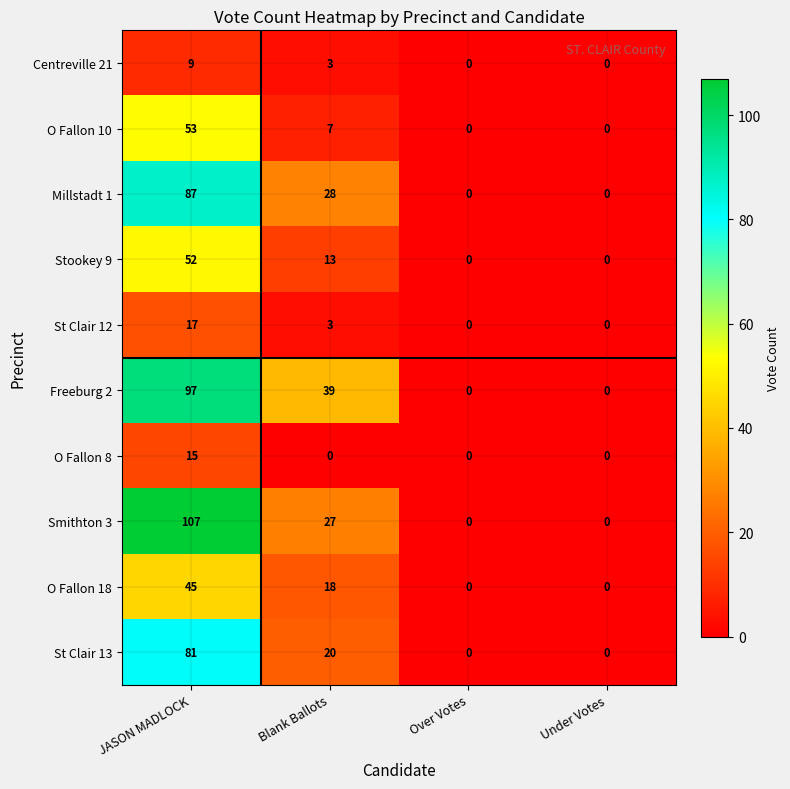

Which series changed the most between Blank Ballots and Under Votes?

Freeburg 2